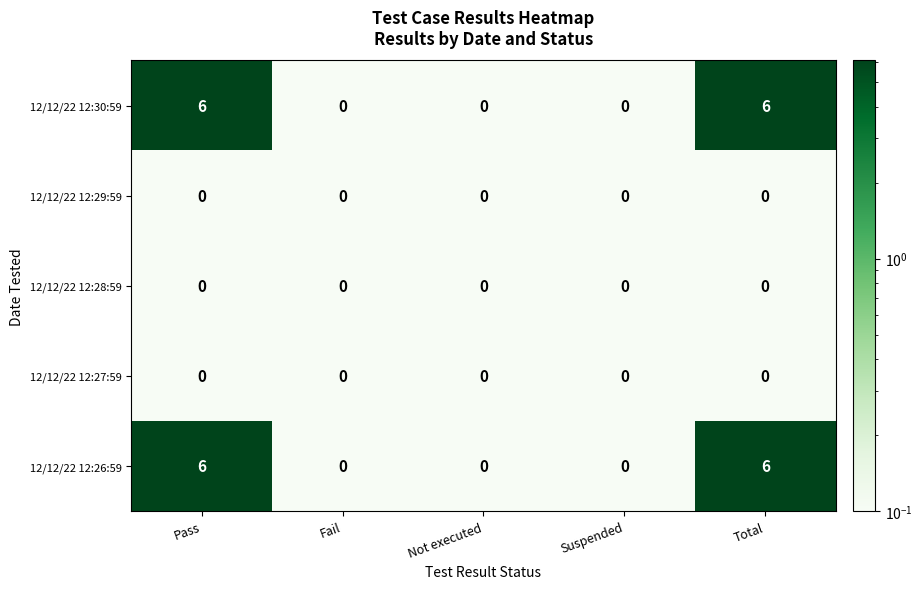

Is the value of 12/12/22 12:27:59 at Pass greater than the value of 12/12/22 12:26:59 at Pass?

No